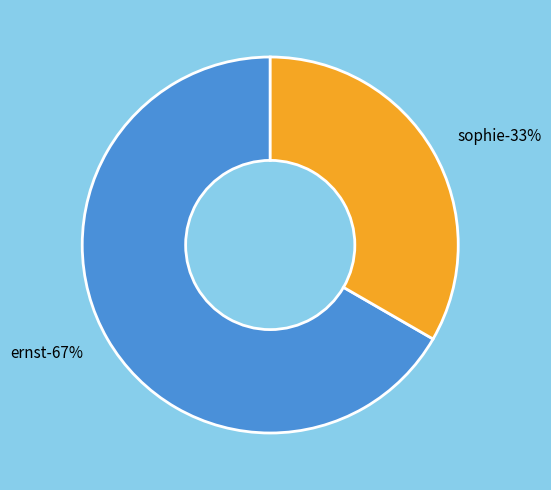

True or false: mutter accounts for 0% of the total.

True